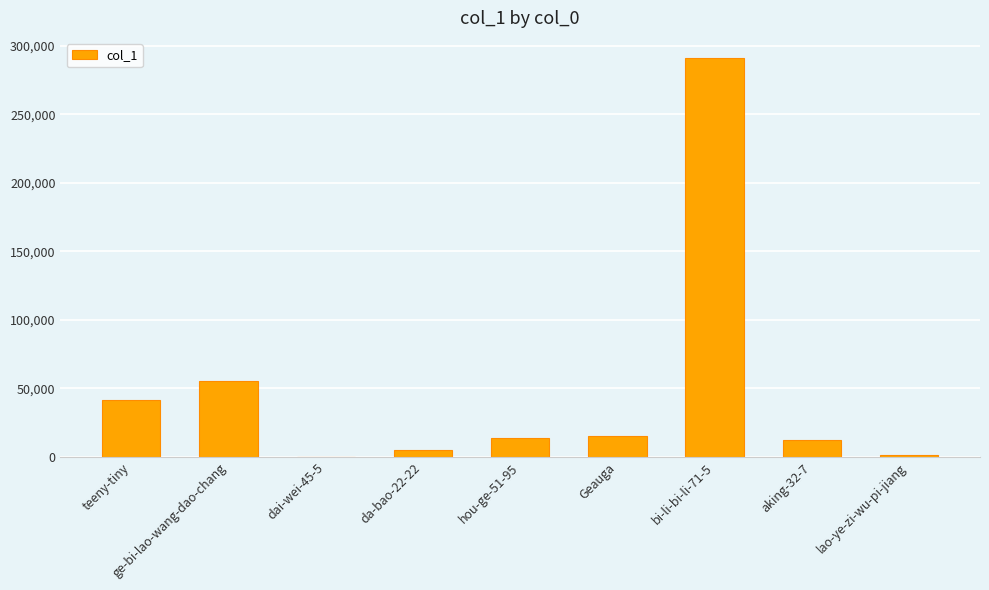

What is the ratio of the value at ge-bi-lao-wang-dao-chang to the value at bi-li-bi-li-71-5?

0.2